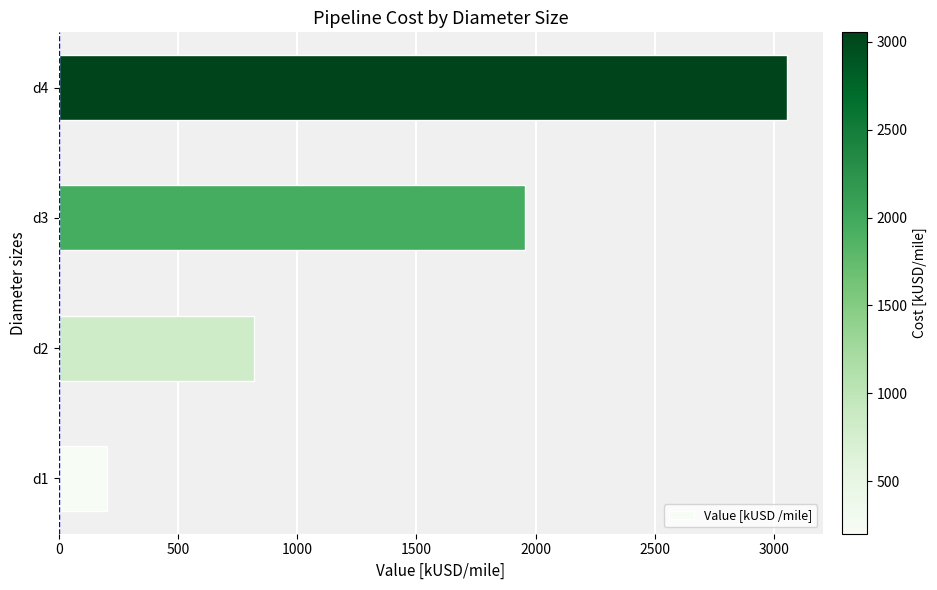

How many data points does each series have?

4